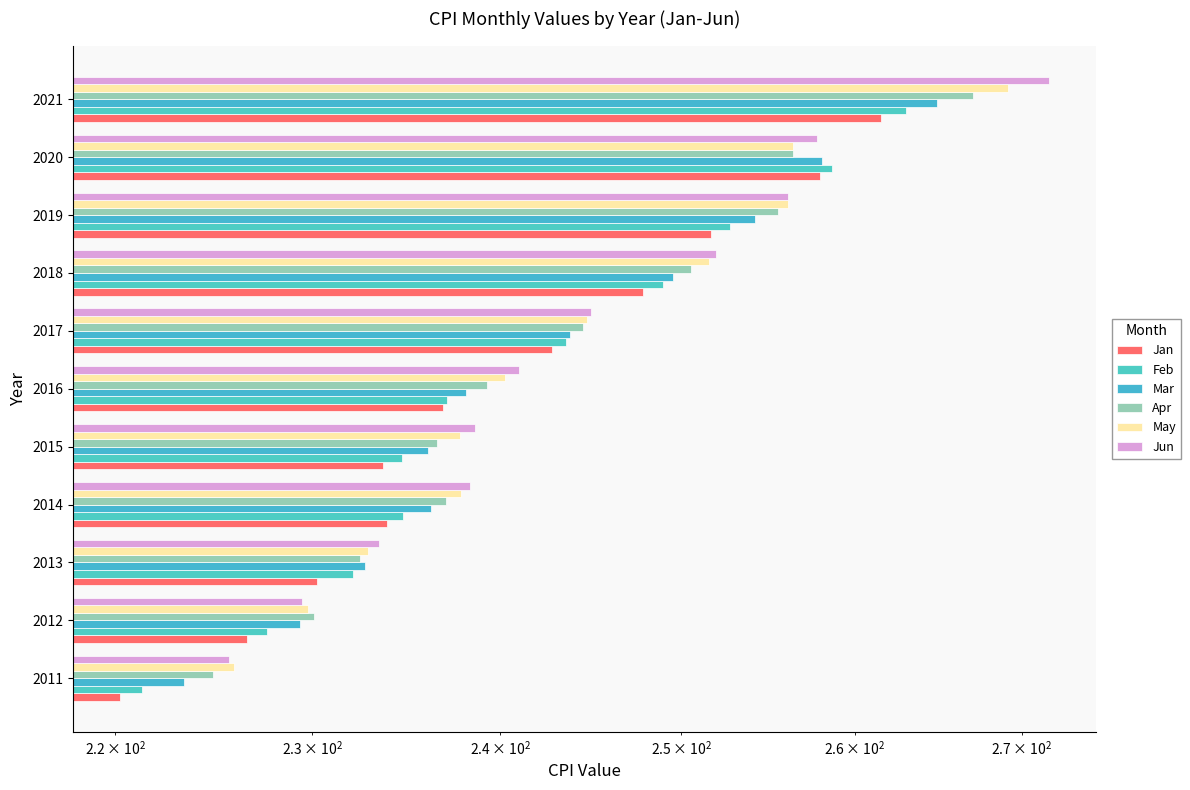

Does the chart contain any negative values?

No